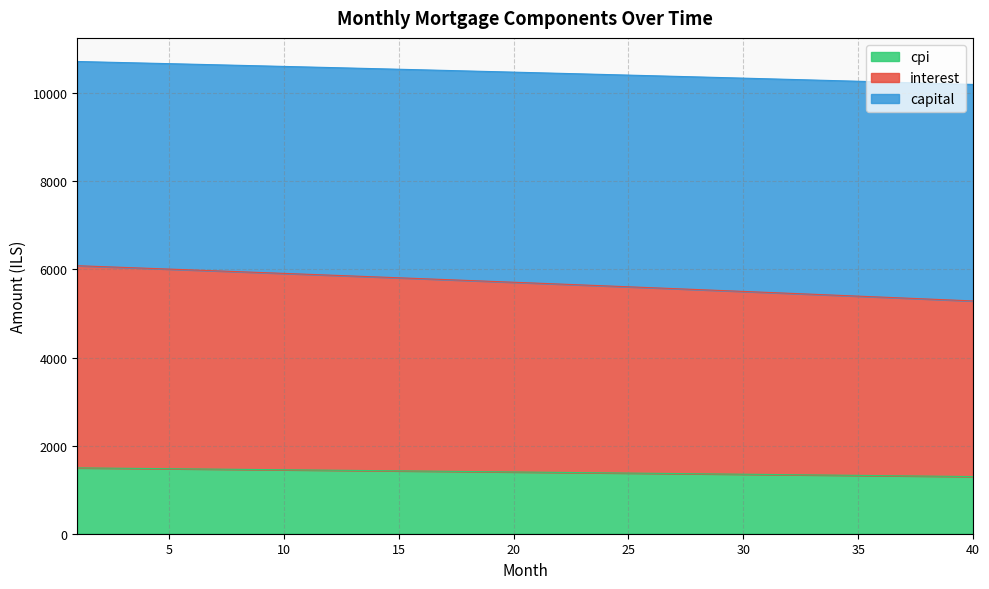

At how many categories does at least one series exceed 7153?

40